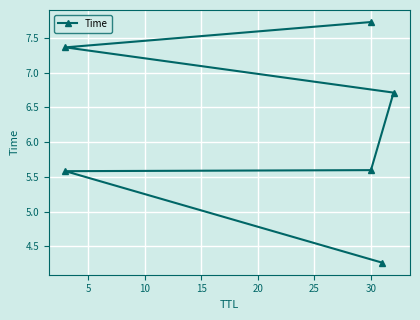

How many values are below 6?

3